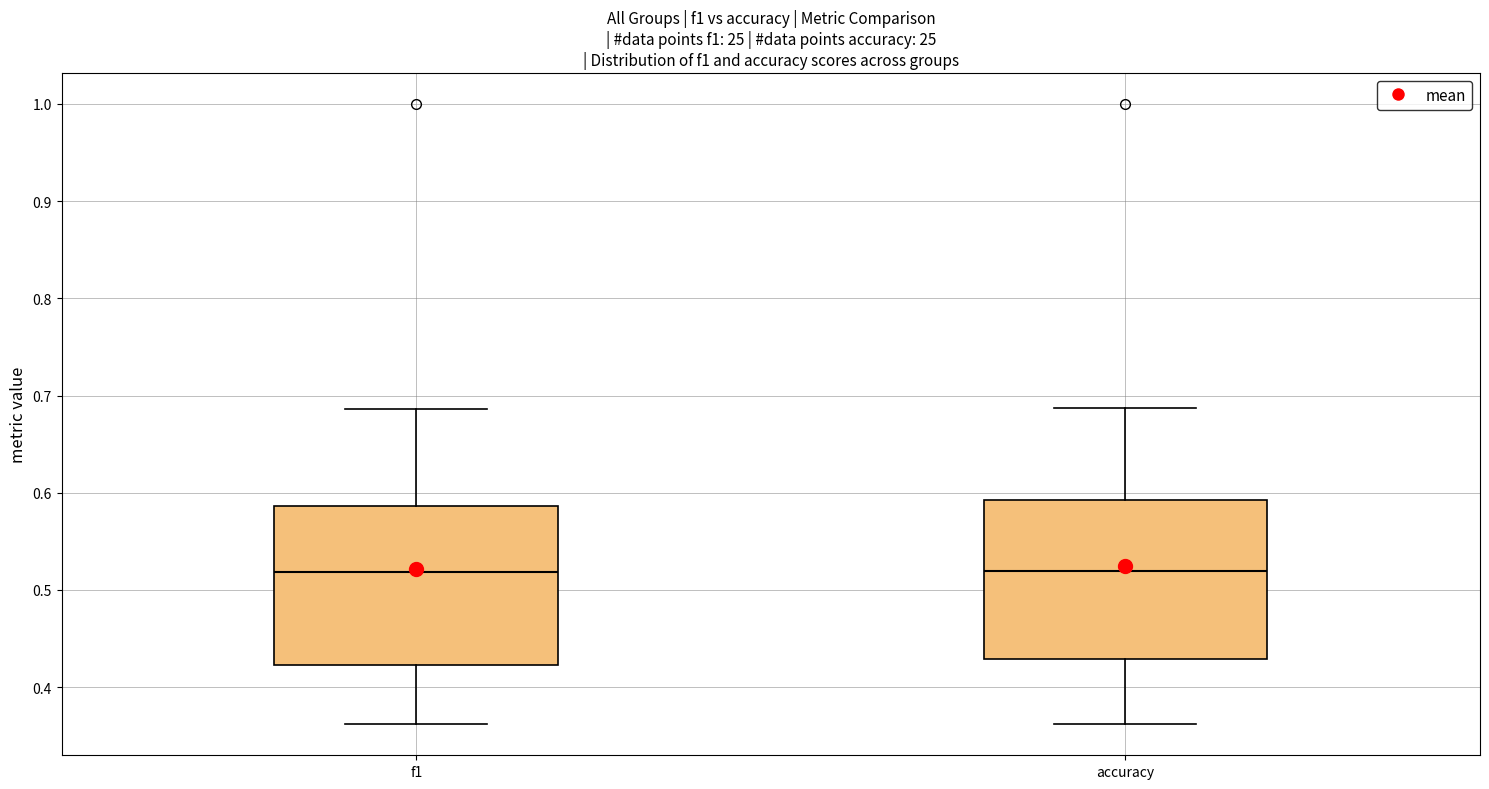

Where does the median line of the box for accuracy sit on the y-axis? The values are not printed on the chart, so give them approximately, as read against the axis.

0.52